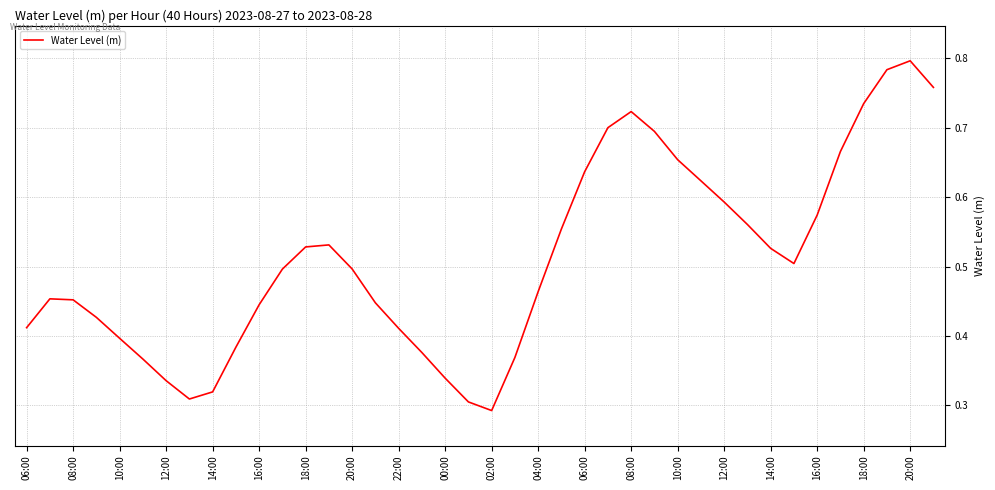

How many lines are shown in the chart?

1